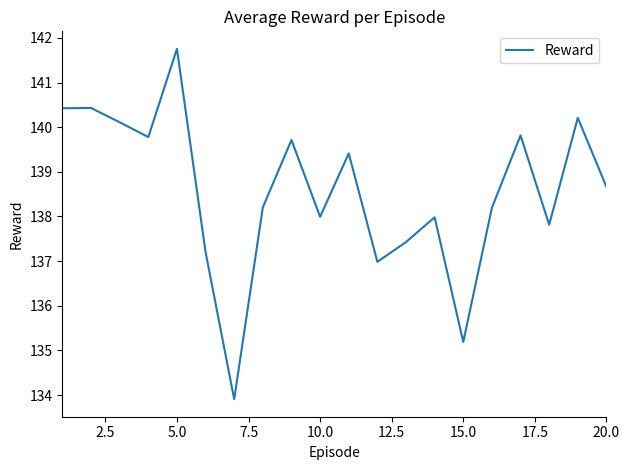

What is the maximum value shown in the chart?

141.8